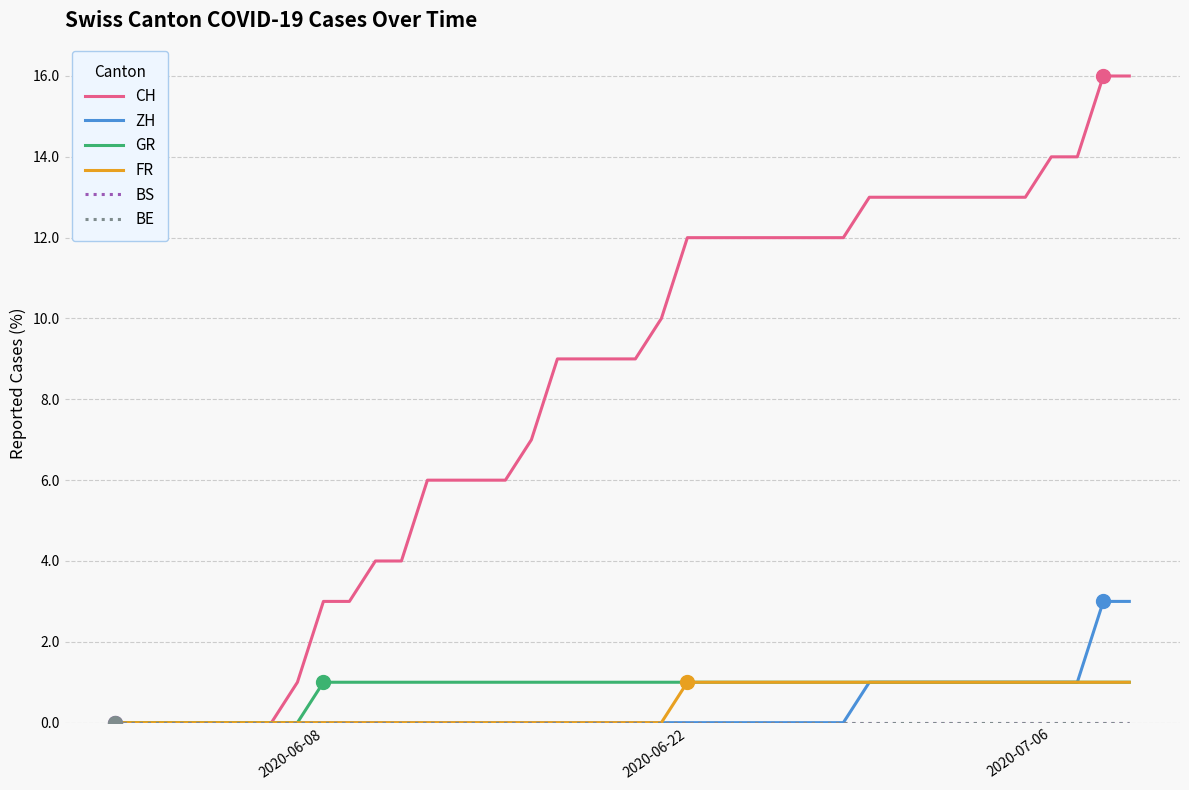

Reading left to right, transcribe all the data shown in this chart.

CH: 0	0	0	0	0	0	0	1	3	3	4	4	6	6	6	6	7	9	9	9	9	10	12	12	12	12	12	12	12	13	13	13	13	13	13	13	14	14	16	16
ZH: 0	0	0	0	0	0	0	0	0	0	0	0	0	0	0	0	0	0	0	0	0	0	0	0	0	0	0	0	0	1	1	1	1	1	1	1	1	1	3	3
GR: 0	0	0	0	0	0	0	0	1	1	1	1	1	1	1	1	1	1	1	1	1	1	1	1	1	1	1	1	1	1	1	1	1	1	1	1	1	1	1	1
FR: 0	0	0	0	0	0	0	0	0	0	0	0	0	0	0	0	0	0	0	0	0	0	1	1	1	1	1	1	1	1	1	1	1	1	1	1	1	1	1	1
BS: 0	0	0	0	0	0	0	0	0	0	0	0	0	0	0	0	0	0	0	0	0	0	0	0	0	0	0	0	0	0	0	0	0	0	0	0	0	0	0	0
BE: 0	0	0	0	0	0	0	0	0	0	0	0	0	0	0	0	0	0	0	0	0	0	0	0	0	0	0	0	0	0	0	0	0	0	0	0	0	0	0	0